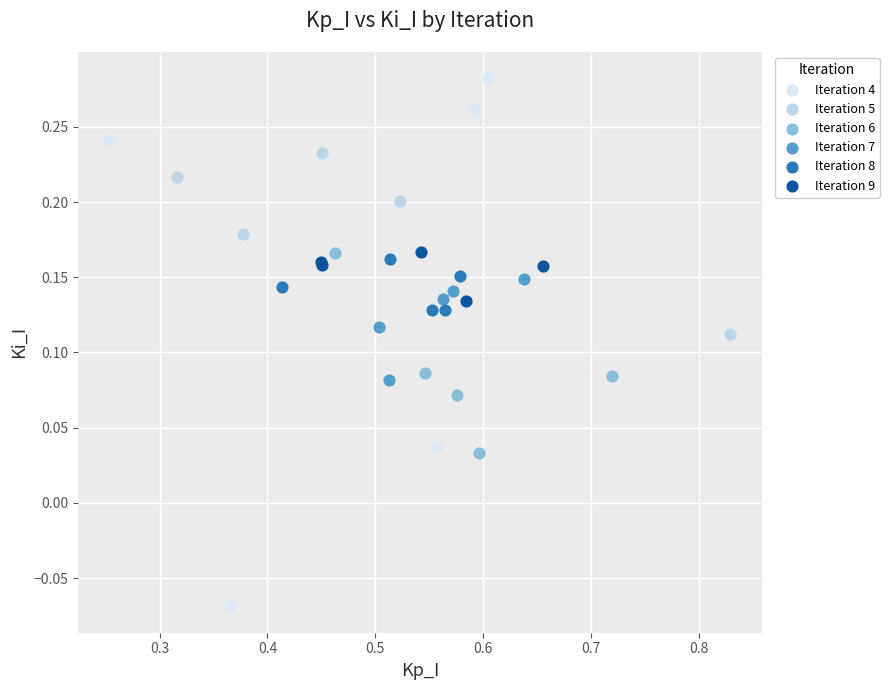

Which series has the largest Y range (max minus min)?

Iteration 4